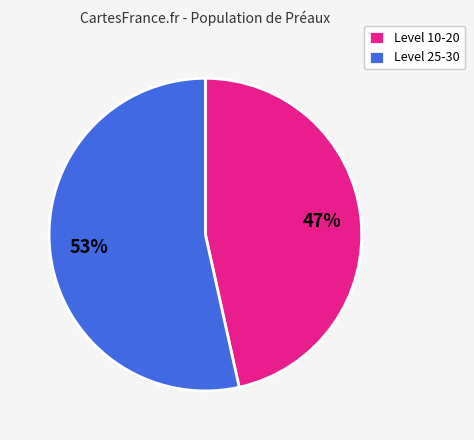

To the nearest percent, what is the combined percentage of Level 10-20 and Level 25-30?

100%